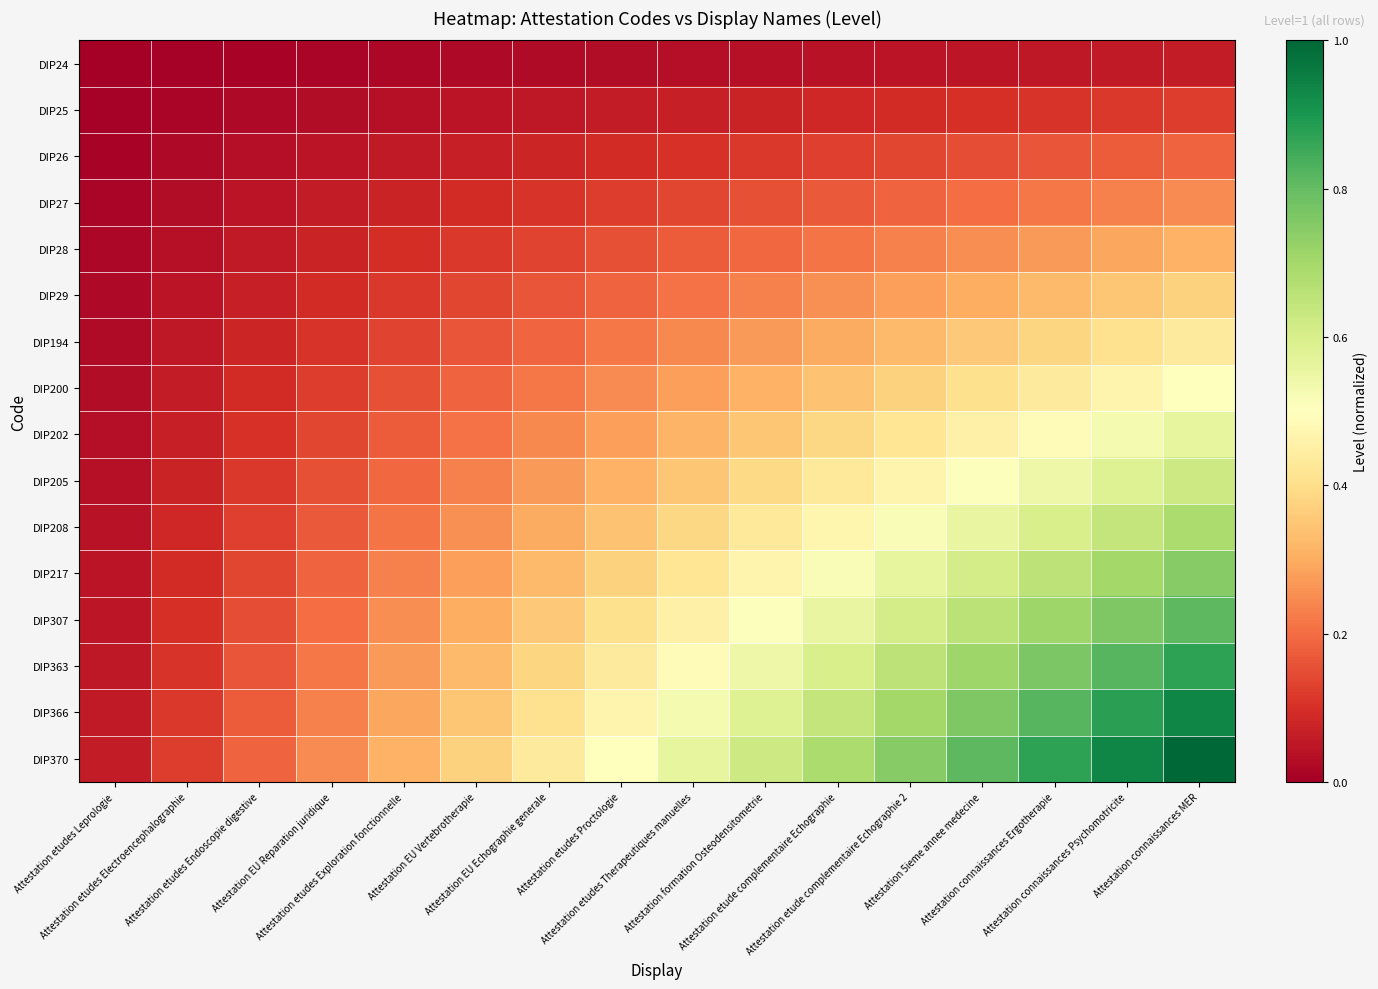

Between Attestation etudes Endoscopie digestive and Attestation connaissances Ergotherapie, which is larger?

Attestation connaissances Ergotherapie